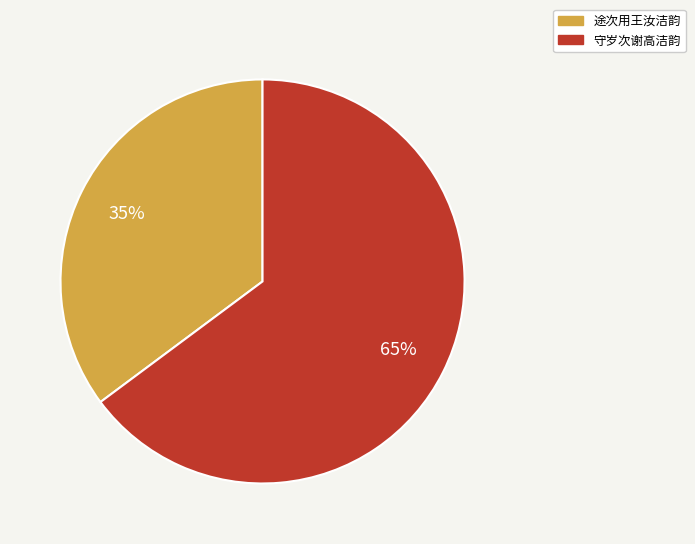

True or false: 守岁次谢高洁韵 accounts for 65% of the total.

True